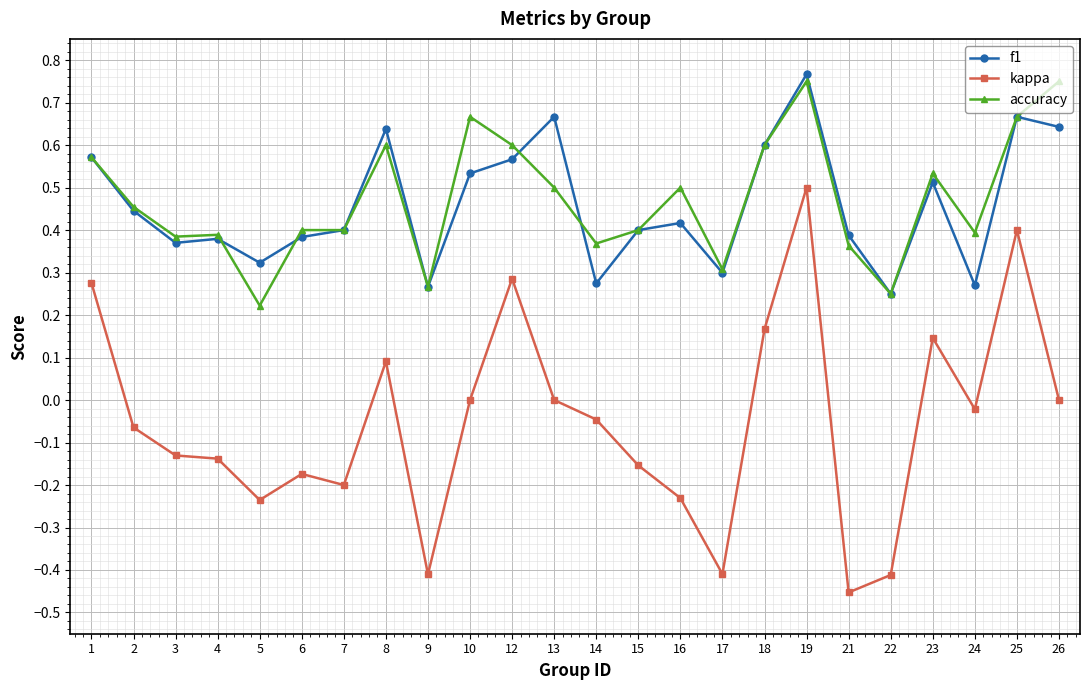

True or false: f1 and kappa intersect in this chart.

False